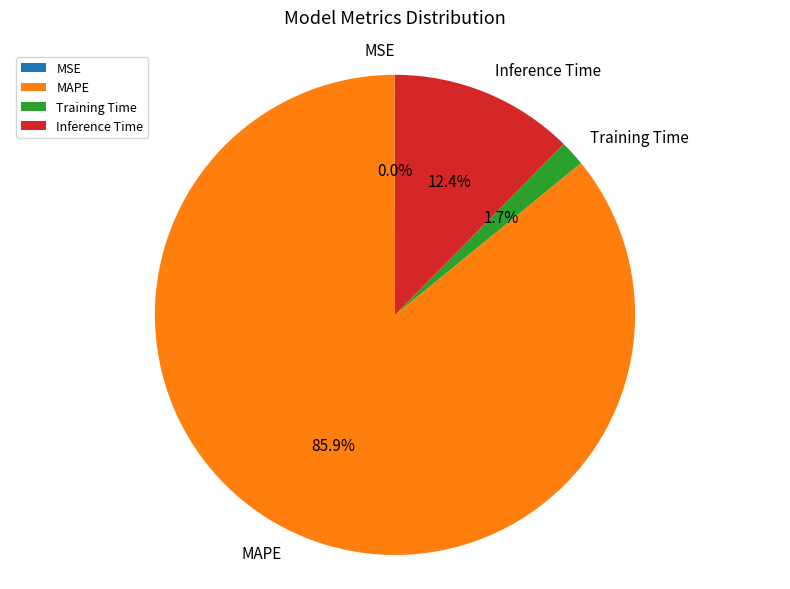

To the nearest percent, what is the average slice percentage?

25%